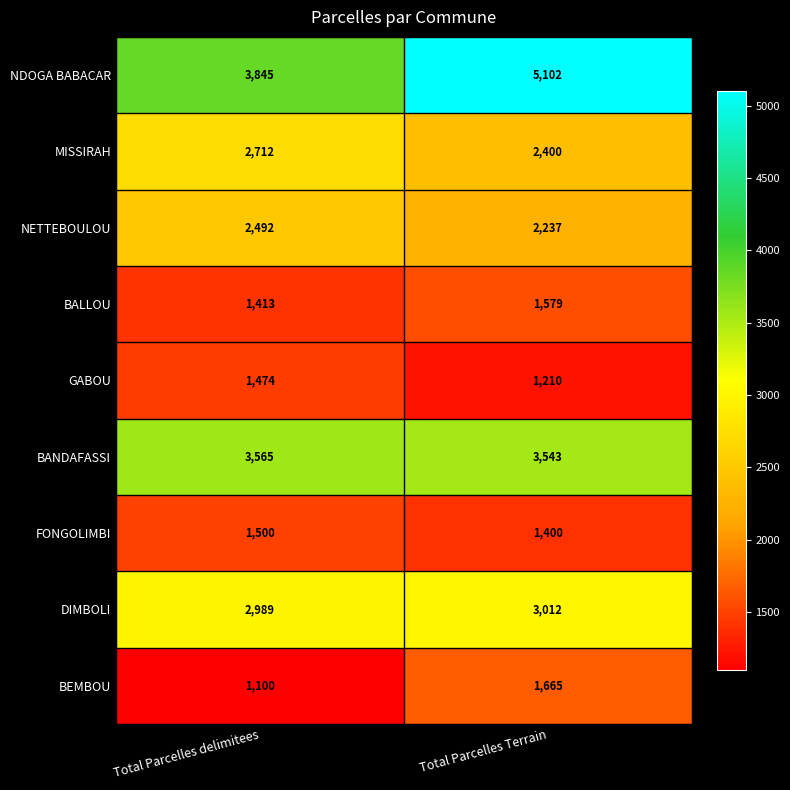

Reading left to right, list all the values displayed in this chart.

NDOGA BABACAR: 3845	5102
MISSIRAH: 2712	2400
NETTEBOULOU: 2492	2237
BALLOU: 1413	1579
GABOU: 1474	1210
BANDAFASSI: 3565	3543
FONGOLIMBI: 1500	1400
DIMBOLI: 2989	3012
BEMBOU: 1100	1665